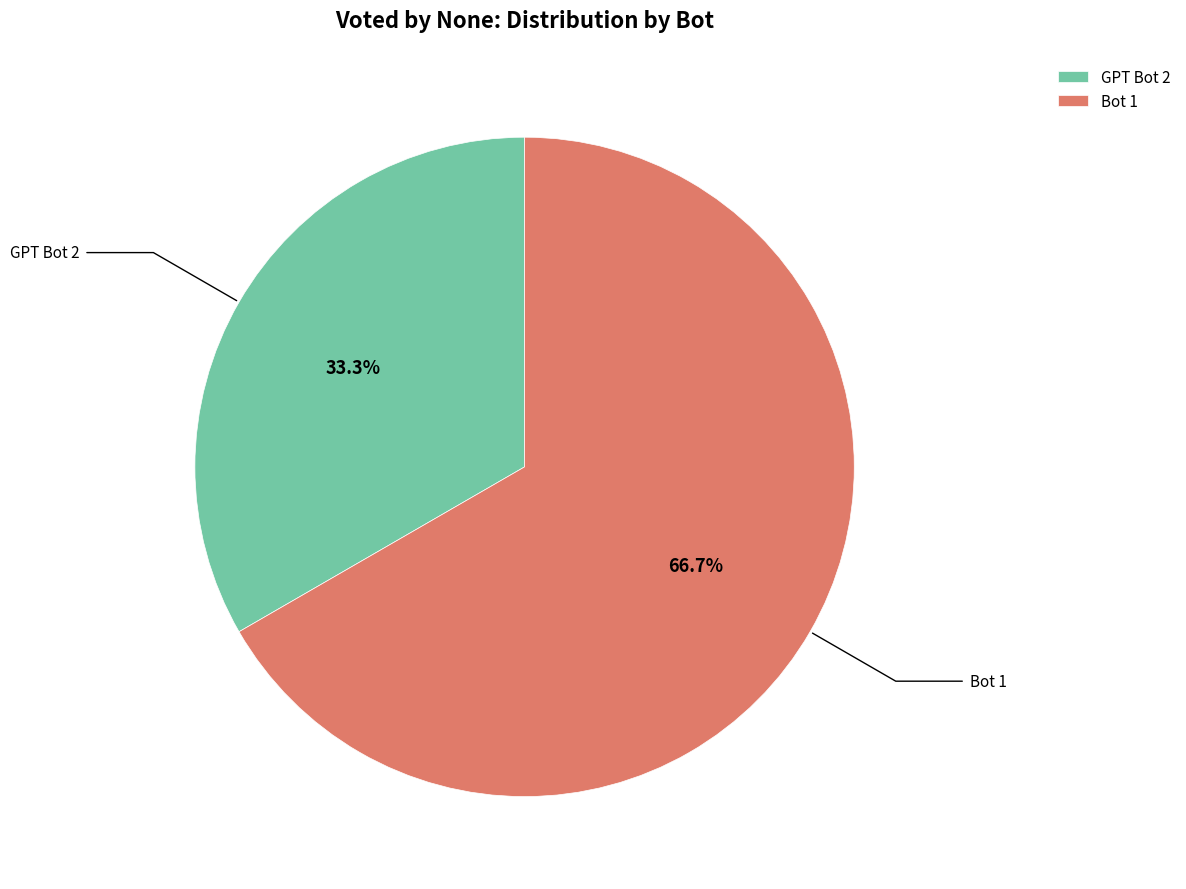

Which category accounts for the majority?

Bot 1